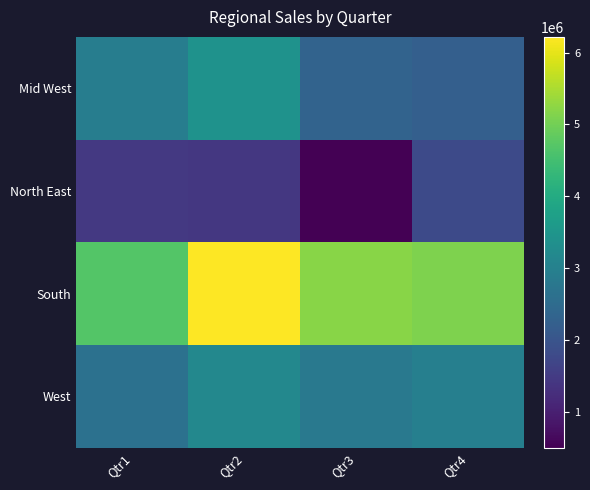

Which series has the largest range (max minus min)?

South